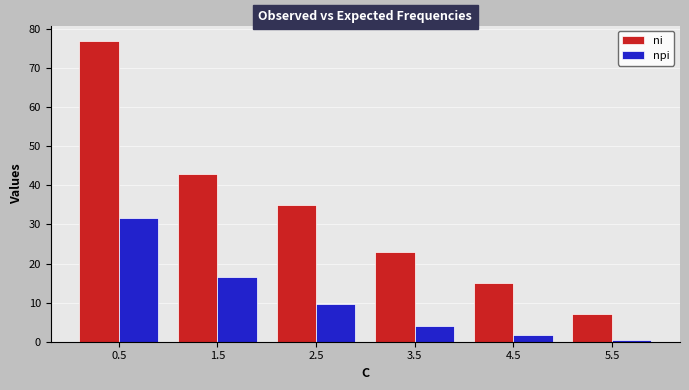

True or false: ni has a value of 36.3 at 3.5.

False